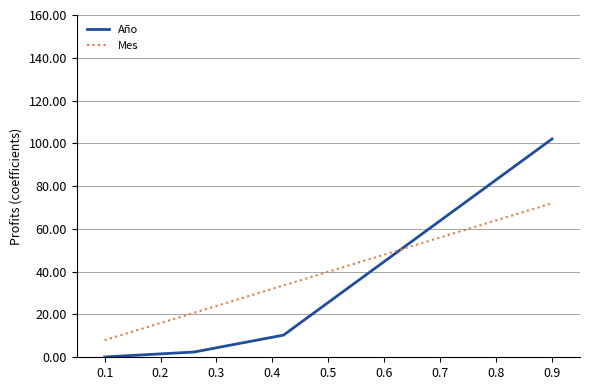

Count the number of data series in this chart.

2